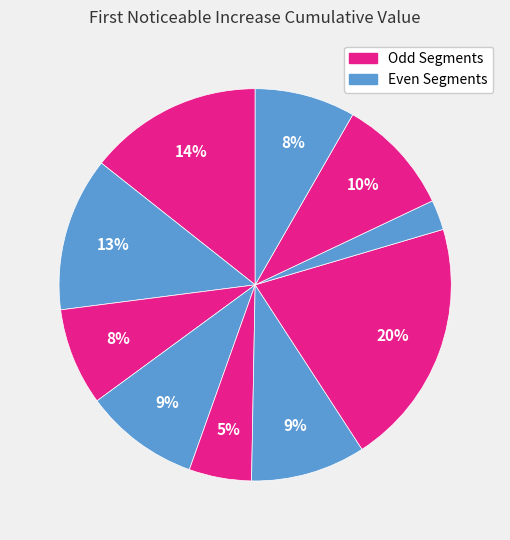

How many slices are in this pie chart?

10